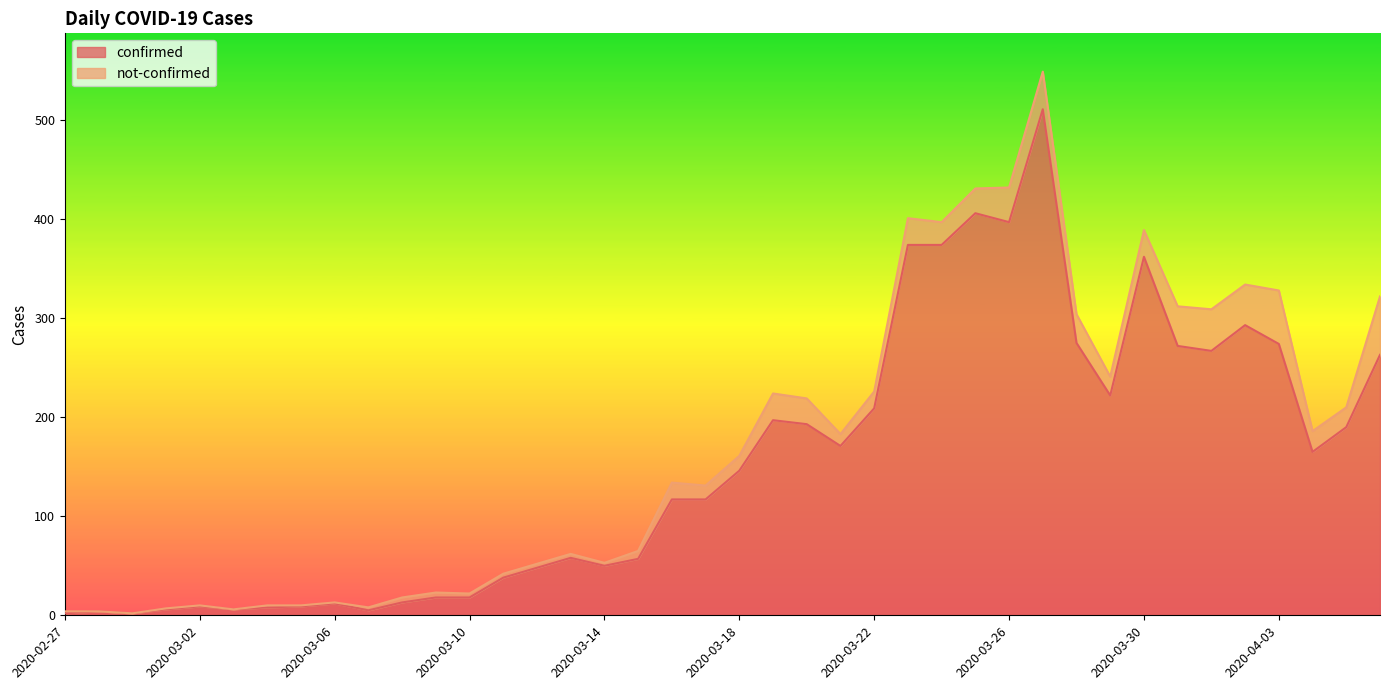

How many values are below 146?

20